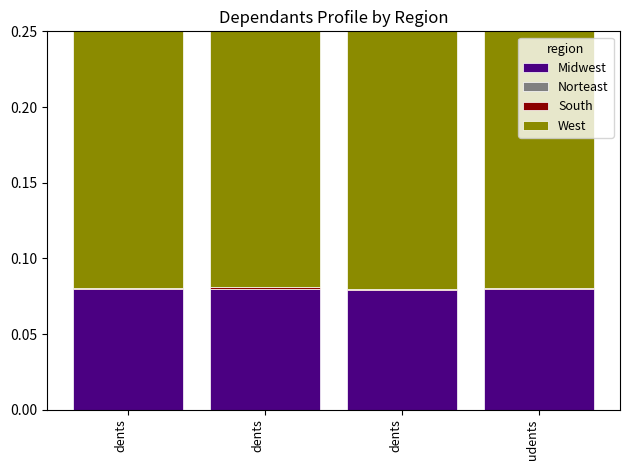

What is the label of the 4th bar from the right?

dents